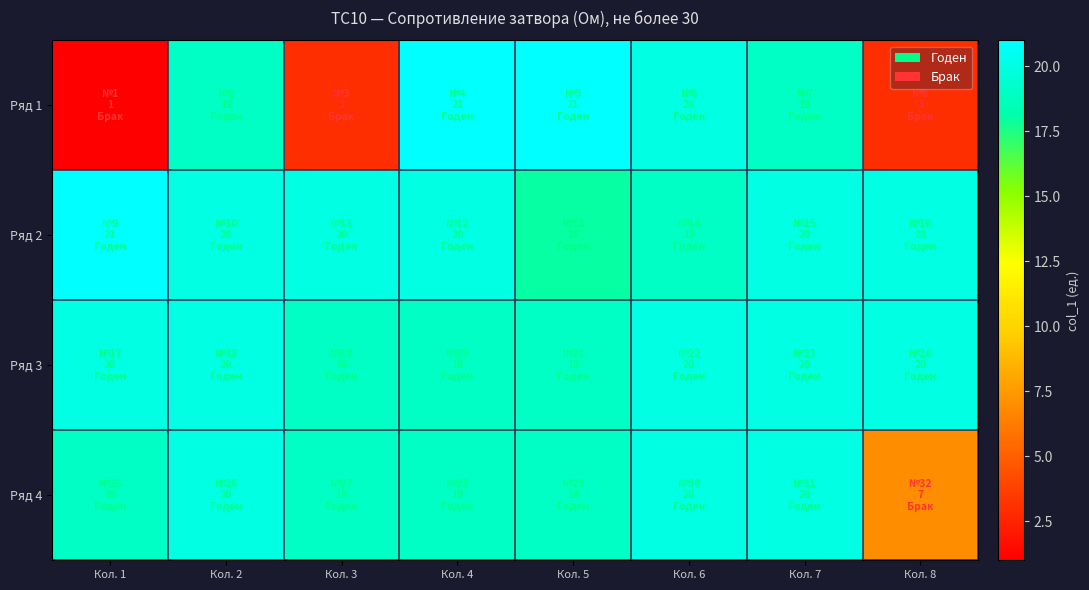

At which category is the sum across all series the highest?

Кол. 2